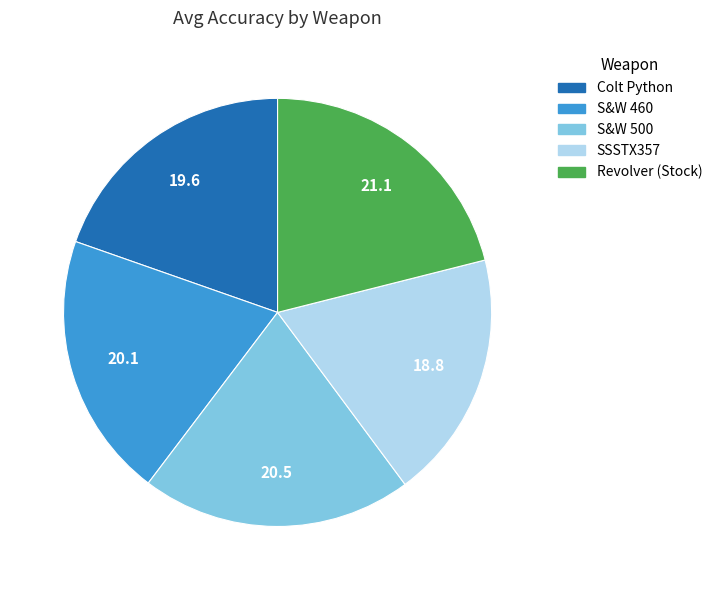

Does S&W 460 account for over 50% of the chart?

No